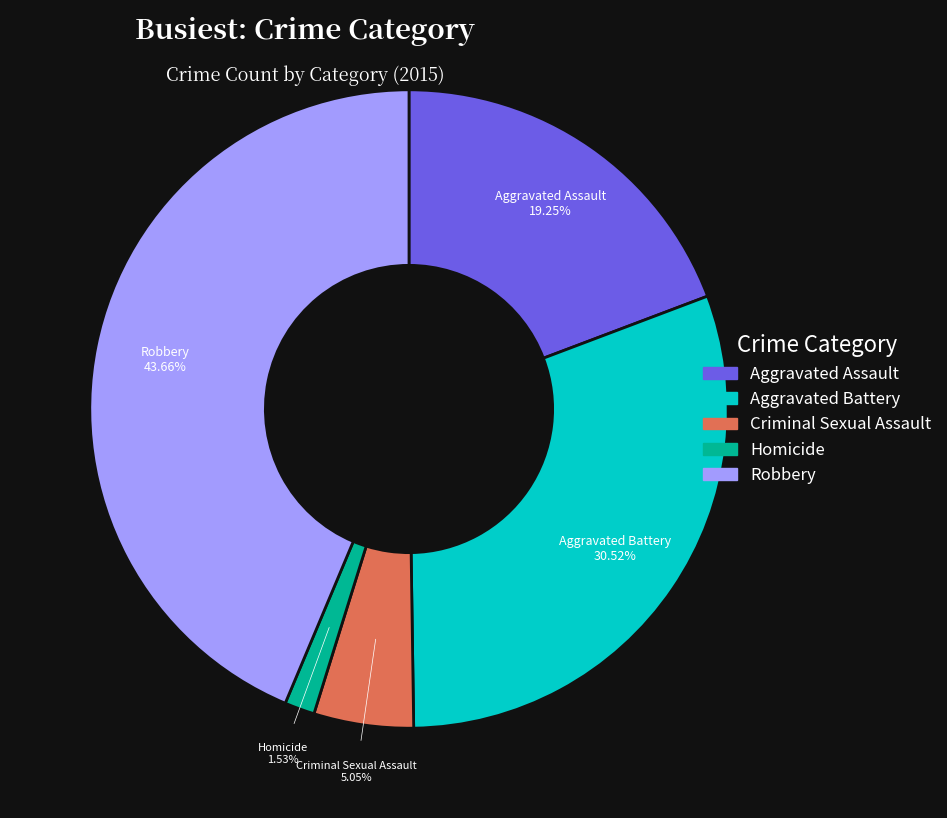

To the nearest percent, what is the combined percentage of Criminal Sexual Assault and Robbery?

49%